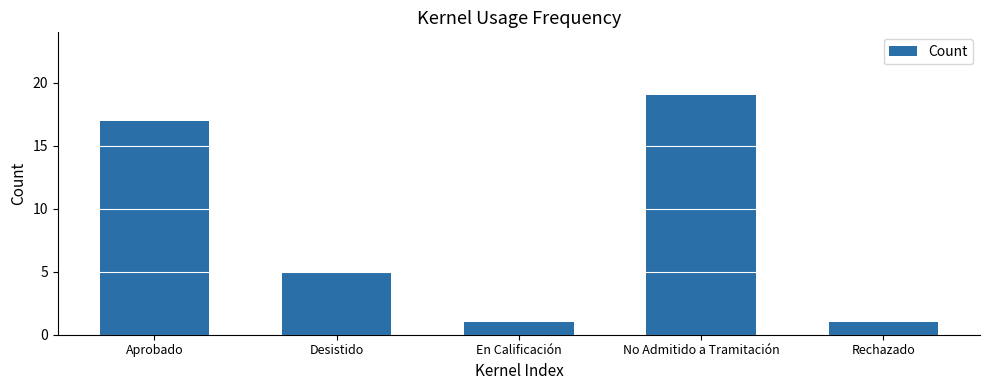

What is the label of the 5th bar from the left?

Rechazado